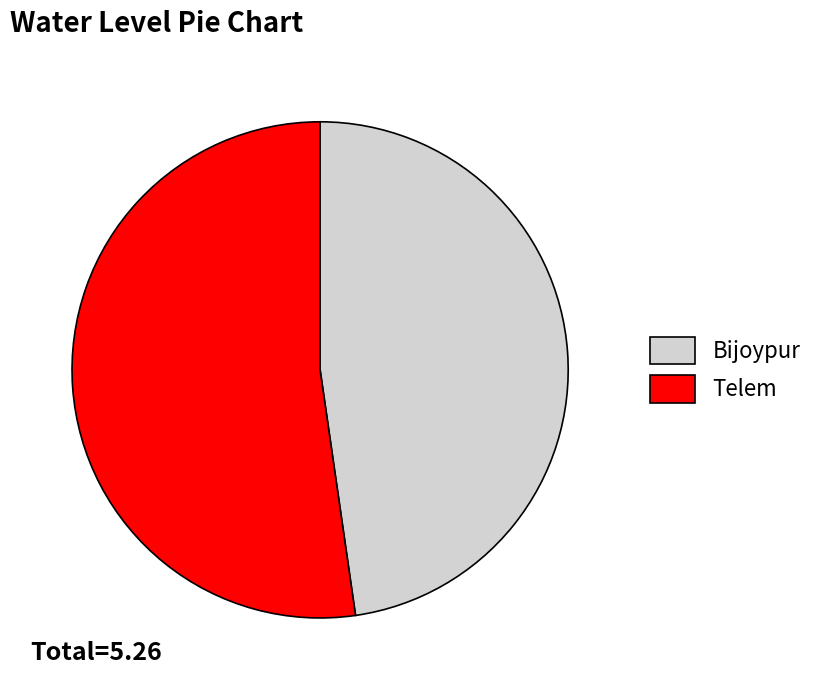

Is the sum of Bijoypur and Telem greater than half?

Yes